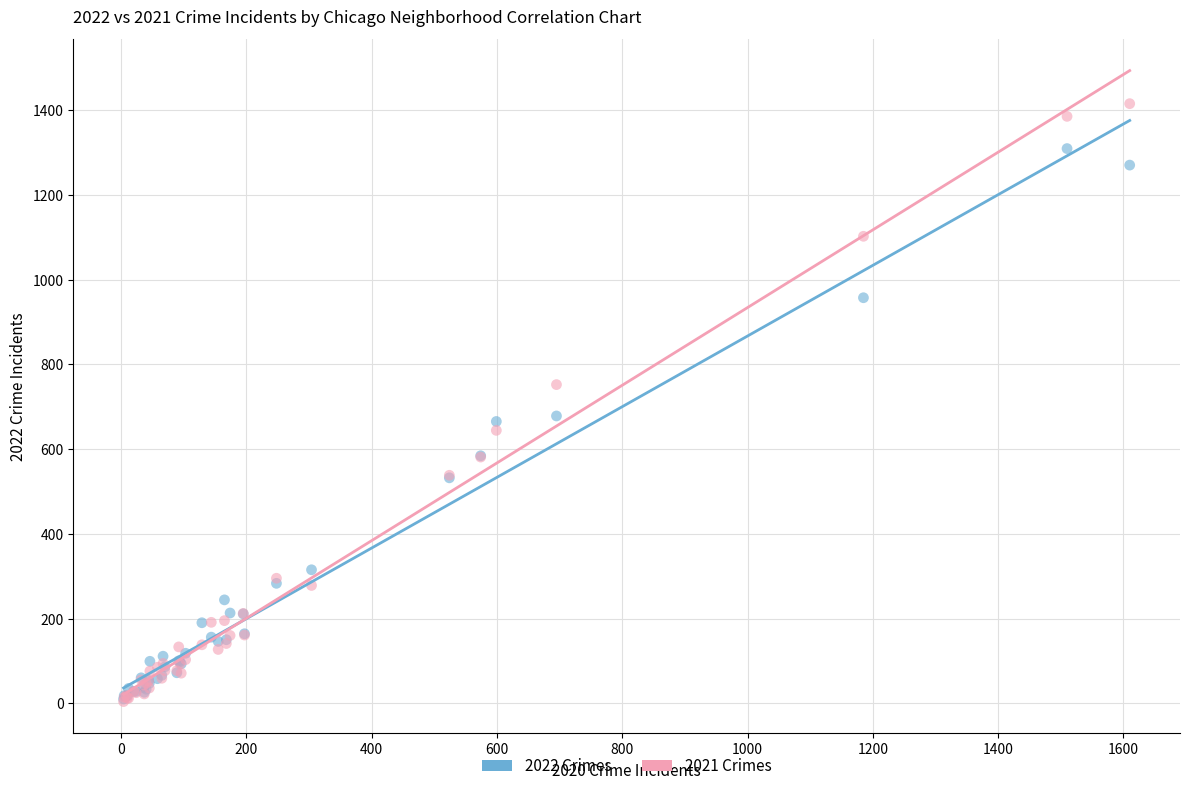

What are all the series names shown in the legend?

2022 Crimes, 2021 Crimes